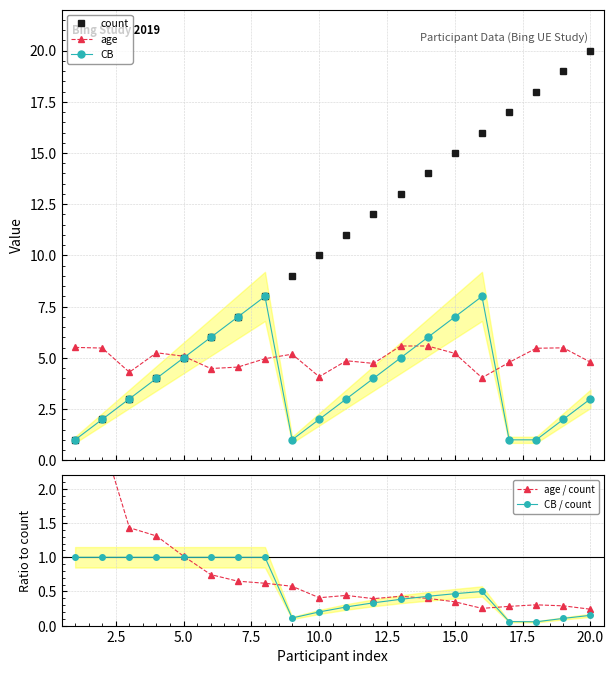

What is the difference between the maximum and minimum values in the CB / count series?

0.9